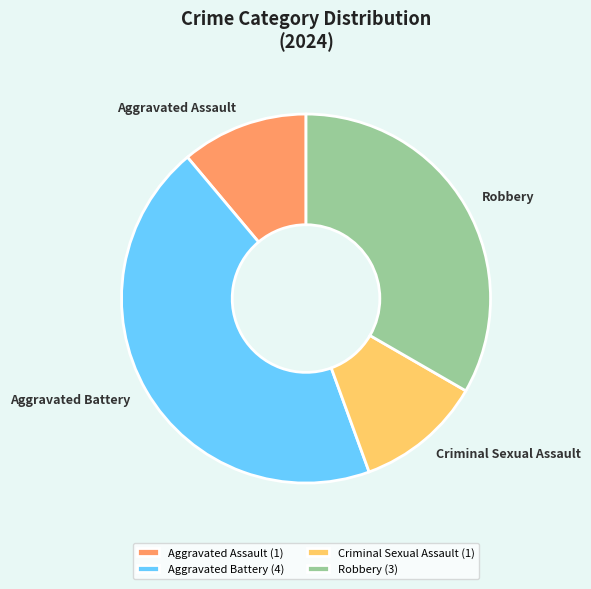

Is it true that Criminal Sexual Assault is 19% of the pie?

False